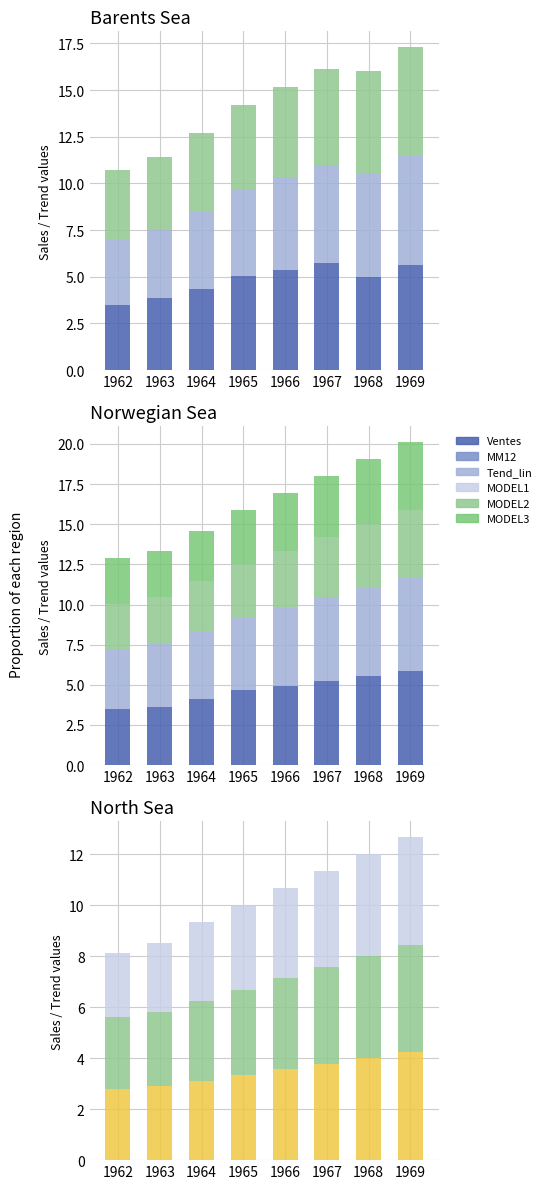

What is the highest value of the MODEL1 series?

4.2